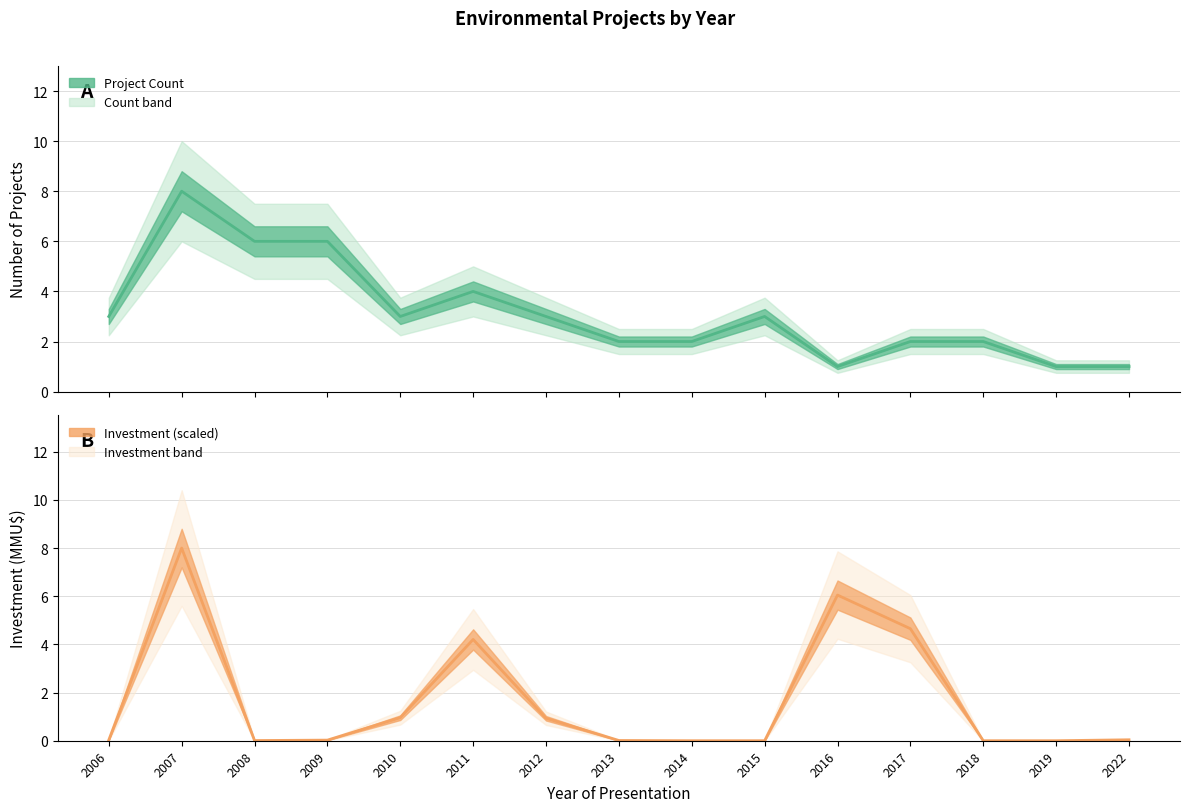

Which series ends up on top after the final intersection of Count (line) and Investment (line)?

Count (line)